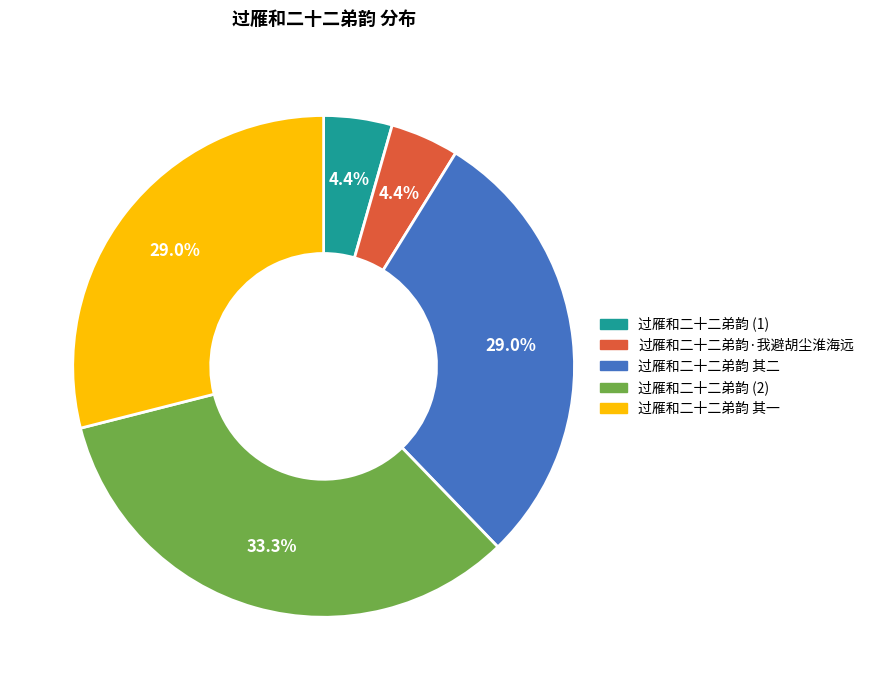

Is there any slice that represents more than half of the pie?

No